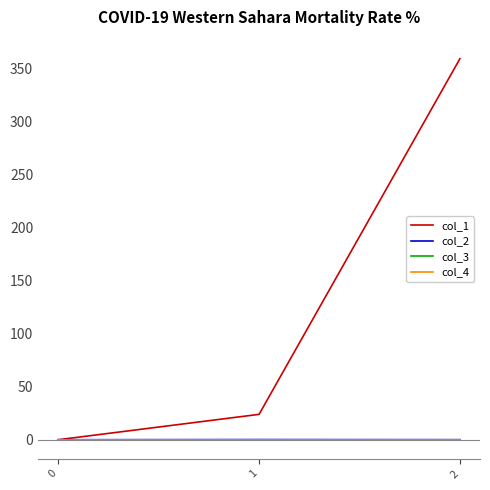

Reading left to right, list all the values displayed in this chart.

col_1: 0.0	23.9	359.0
col_2: 0.0	0.1	0.1
col_3: 0.0	0.0	0.0
col_4: 0.0	0.0	0.0